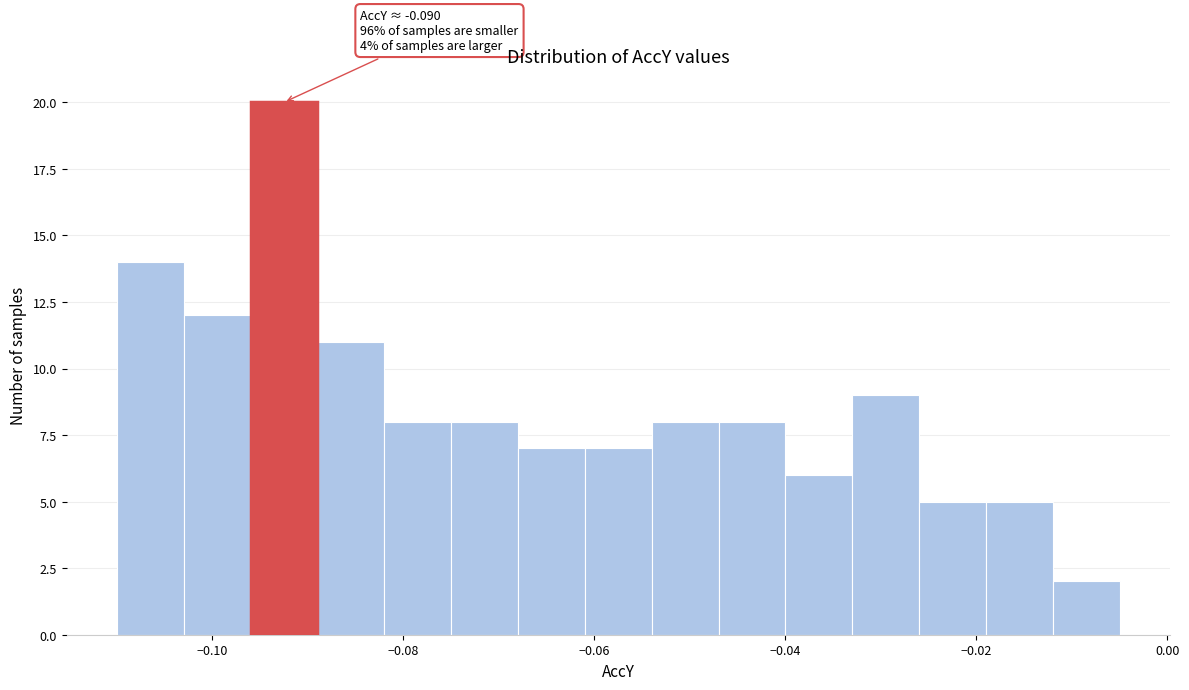

Read against the x-axis, roughly where is the centre of the tallest bar?

-0.092